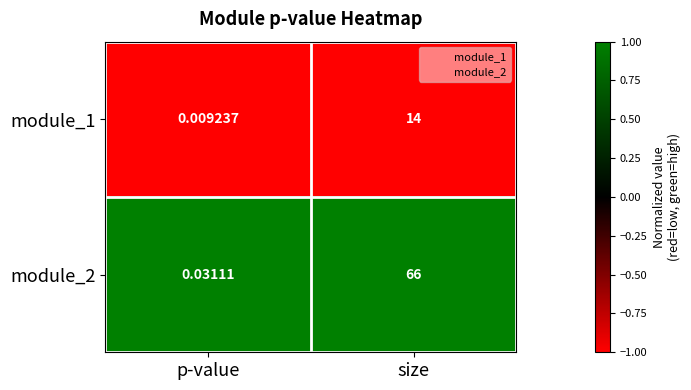

Where is module_2 nearest to the value 33?

p-value